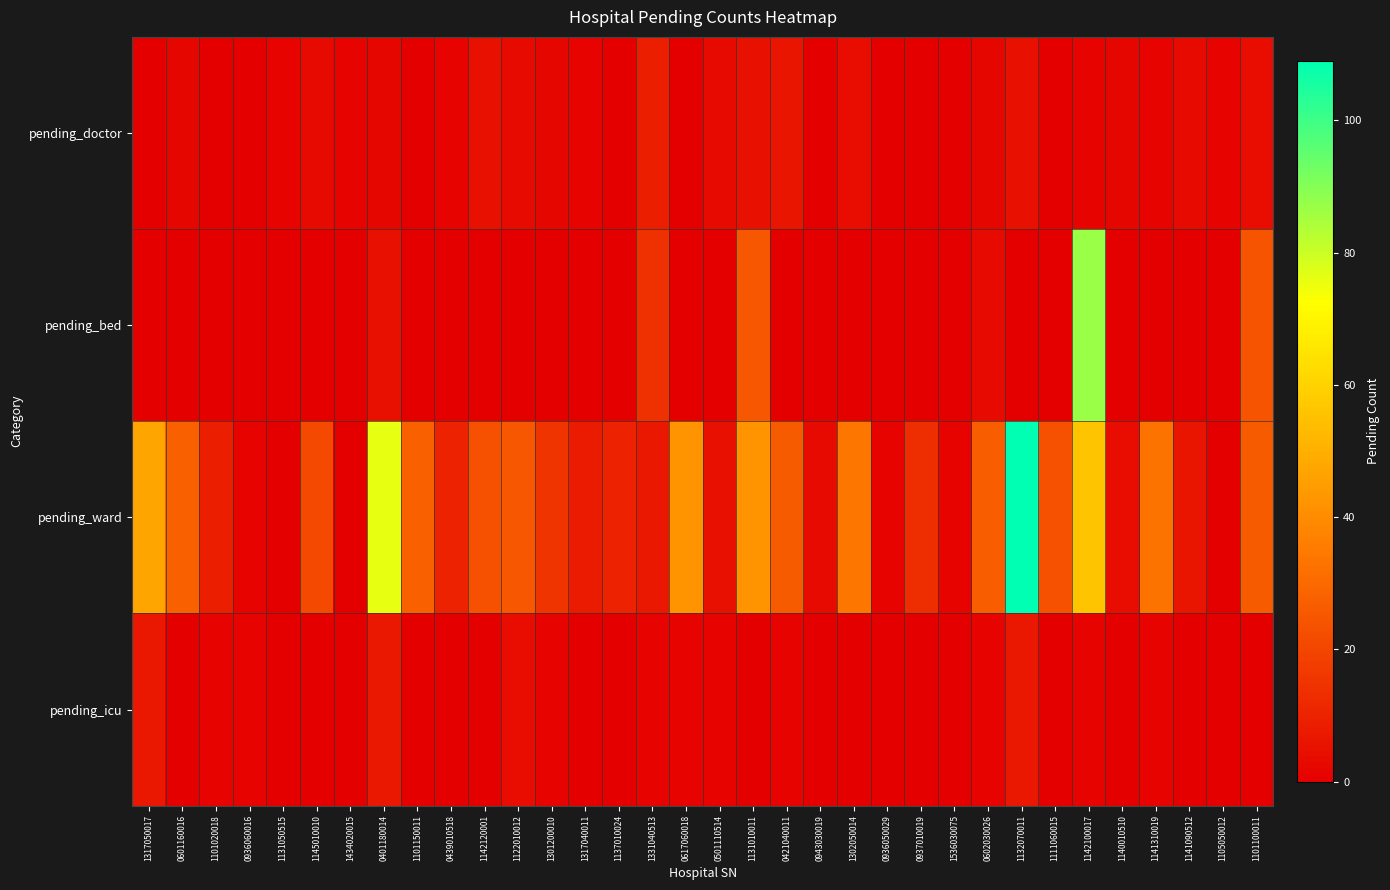

Reading left to right, list all the values displayed in this chart.

pending_doctor: 1317050017=0	0601160016=2	1101020018=0	0936060016=0	1131050515=1	1145010010=3	1434020015=1	0401180014=2	1101150011=0	0439010518=1	1142120001=5	1122010012=3	1301200010=2	1317040011=1	1137010024=0	1331040513=9	0617060018=0	0501110514=3	1131010011=5	0421040011=6	0943030019=0	1302050014=4	0936050029=0	0937010019=0	1536030075=0	0602030026=2	1132070011=5	1111060015=0	1142100017=1	1140010510=2	1141310019=1	1141090512=3	1105050012=1	1101100011=4
pending_bed: 1317050017=0	0601160016=0	1101020018=0	0936060016=0	1131050515=0	1145010010=0	1434020015=0	0401180014=5	1101150011=0	0439010518=0	1142120001=0	1122010012=0	1301200010=0	1317040011=0	1137010024=0	1331040513=14	0617060018=0	0501110514=0	1131010011=25	0421040011=0	0943030019=0	1302050014=0	0936050029=0	0937010019=0	1536030075=0	0602030026=3	1132070011=0	1111060015=0	1142100017=87	1140010510=0	1141310019=0	1141090512=0	1105050012=0	1101100011=24
pending_ward: 1317050017=47	0601160016=28	1101020018=9	0936060016=1	1131050515=0	1145010010=21	1434020015=0	0401180014=76	1101150011=28	0439010518=10	1142120001=23	1122010012=25	1301200010=15	1317040011=8	1137010024=10	1331040513=7	0617060018=42	0501110514=5	1131010011=42	0421040011=26	0943030019=3	1302050014=34	0936050029=1	0937010019=13	1536030075=1	0602030026=27	1132070011=109	1111060015=23	1142100017=56	1140010510=4	1141310019=33	1141090512=6	1105050012=0	1101100011=26
pending_icu: 1317050017=7	0601160016=0	1101020018=1	0936060016=1	1131050515=0	1145010010=0	1434020015=0	0401180014=7	1101150011=0	0439010518=0	1142120001=0	1122010012=4	1301200010=1	1317040011=0	1137010024=0	1331040513=1	0617060018=1	0501110514=1	1131010011=0	0421040011=1	0943030019=0	1302050014=0	0936050029=0	0937010019=0	1536030075=0	0602030026=1	1132070011=7	1111060015=0	1142100017=1	1140010510=0	1141310019=1	1141090512=0	1105050012=0	1101100011=0